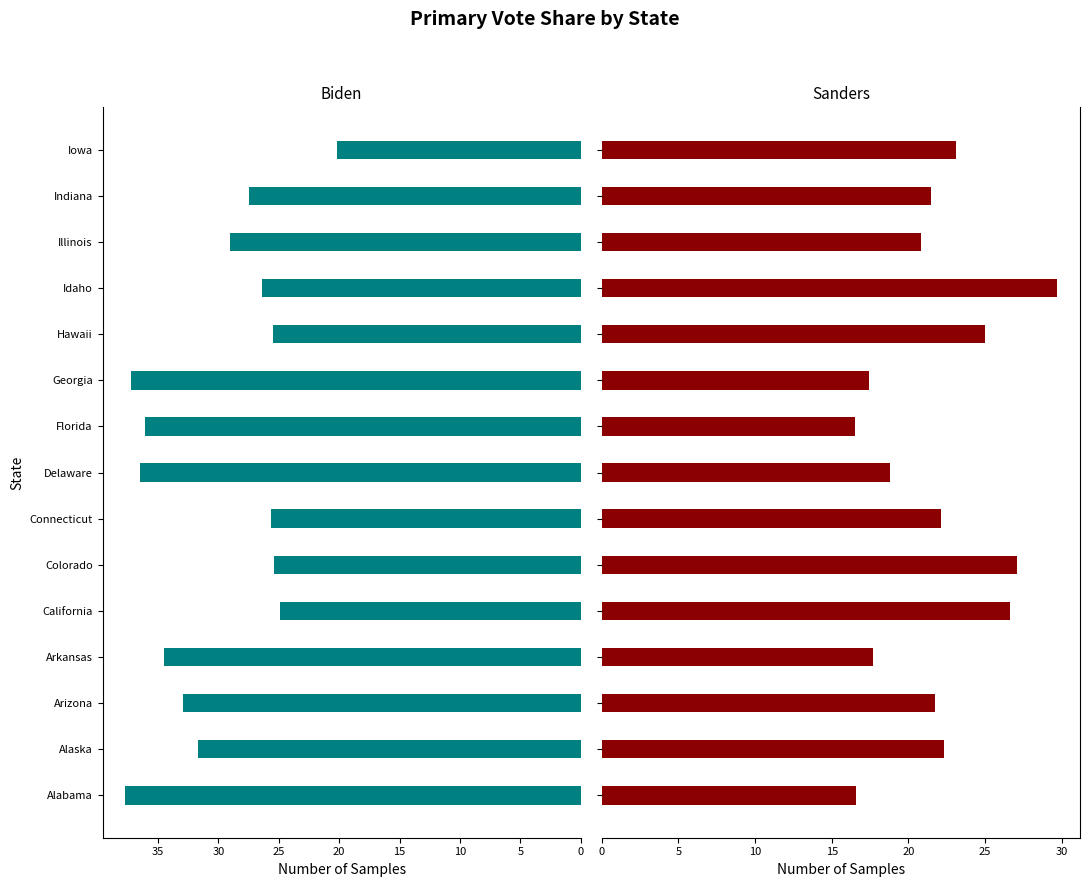

True or false: Sanders has a value of 17.4 at Georgia.

True